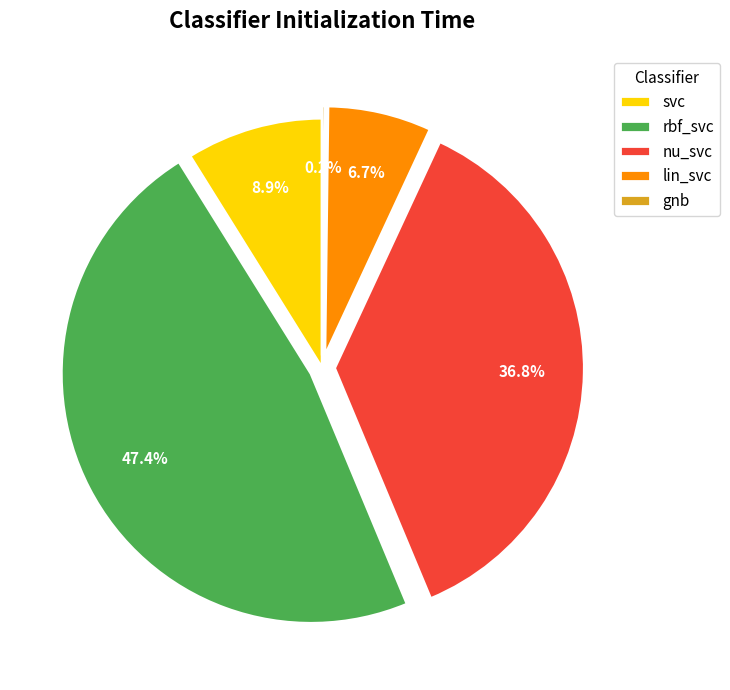

Between rbf_svc and nu_svc, which is larger?

rbf_svc